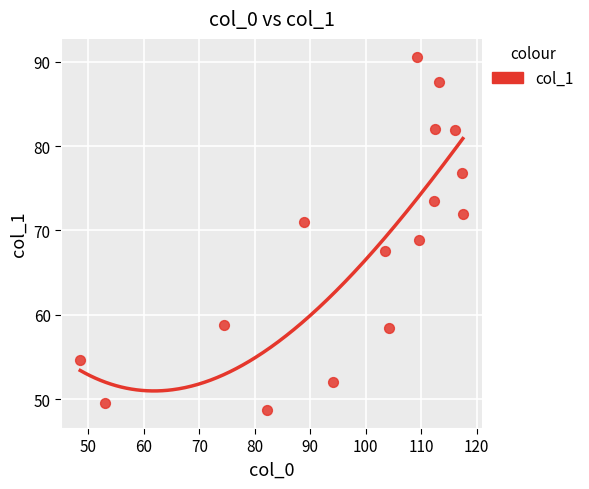

What is the range of Y values (max minus min)?

42.0